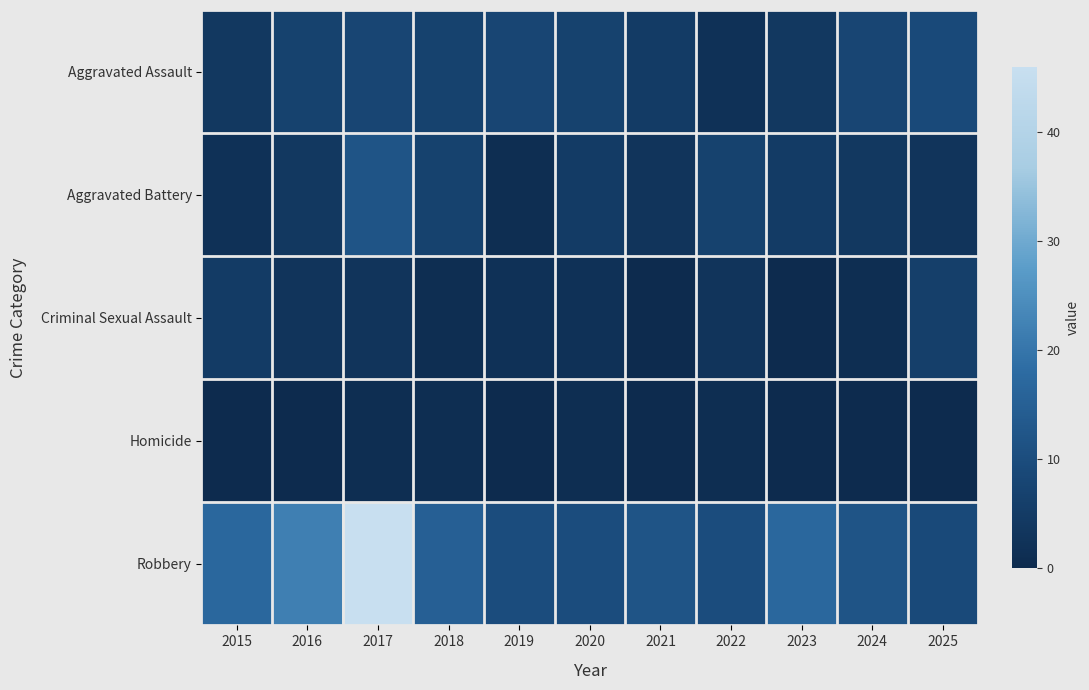

Which category has the lowest value across all series?

2021